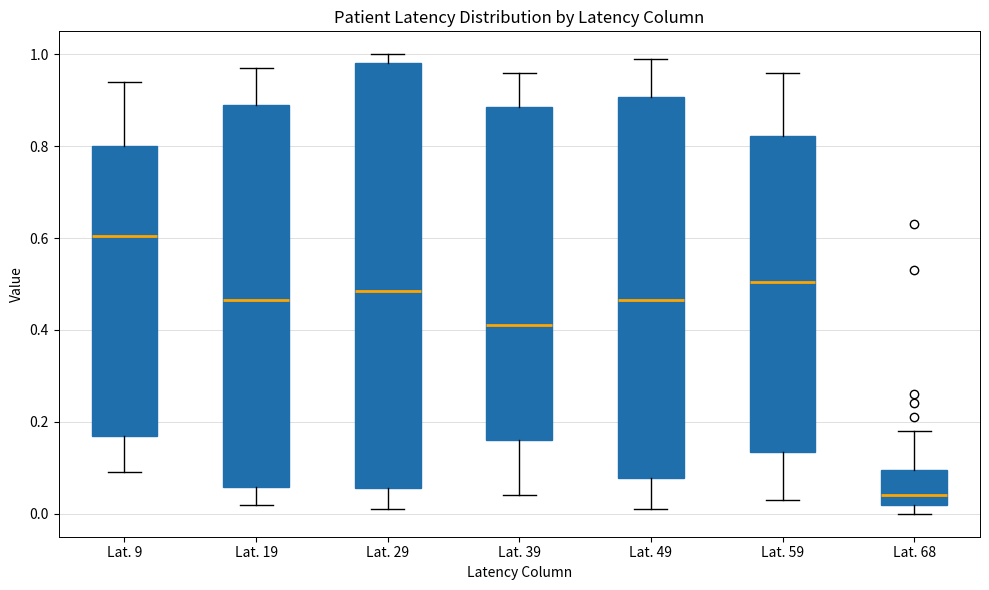

Reading left to right, read every box against the y-axis: the position of its median line, the range the box covers, and the ends of its whiskers. The values are not printed on the chart, so give them approximately, as read against the axis.

Lat. 9: median 0.60, box 0.18 to 0.80, whiskers 0.10 to 0.94
Lat. 19: median 0.46, box 0.06 to 0.90, whiskers 0.02 to 0.98
Lat. 29: median 0.48, box 0.06 to 0.98, whiskers 0.02 to 1.00
Lat. 39: median 0.42, box 0.16 to 0.88, whiskers 0.04 to 0.96
Lat. 49: median 0.46, box 0.08 to 0.90, whiskers 0.02 to 1.00
Lat. 59: median 0.50, box 0.14 to 0.82, whiskers 0.04 to 0.96
Lat. 68: median 0.04, box 0.02 to 0.10, whiskers 0.00 to 0.18